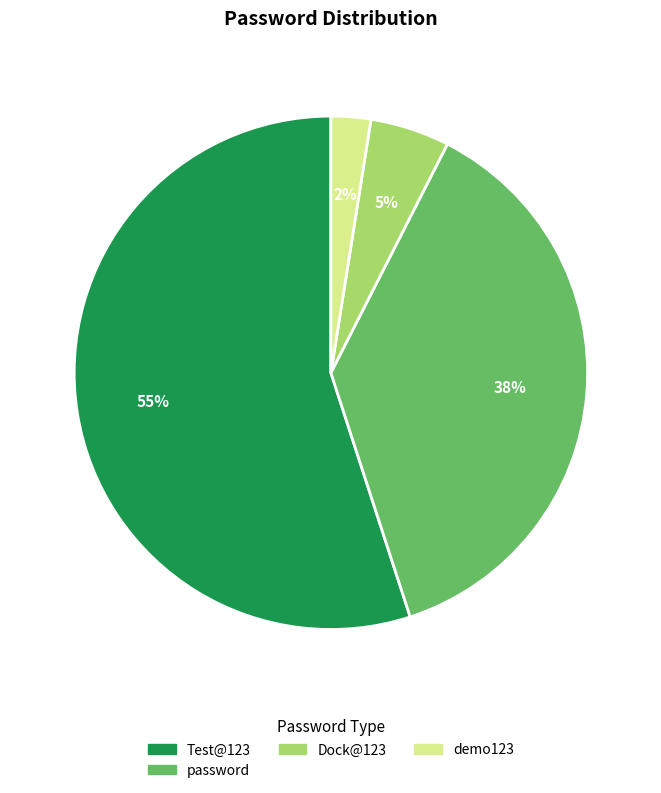

Does any single category account for the majority?

Yes